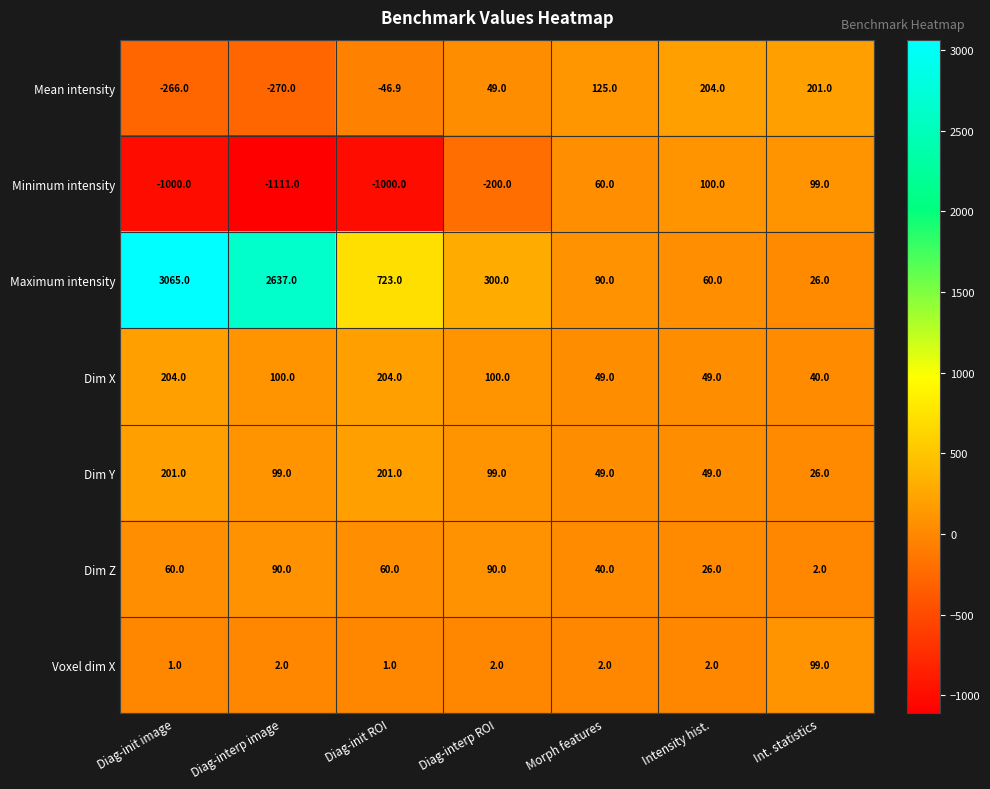

What is the sum of the Mean intensity values at Int. statistics and Diag-interp ROI?

250.0